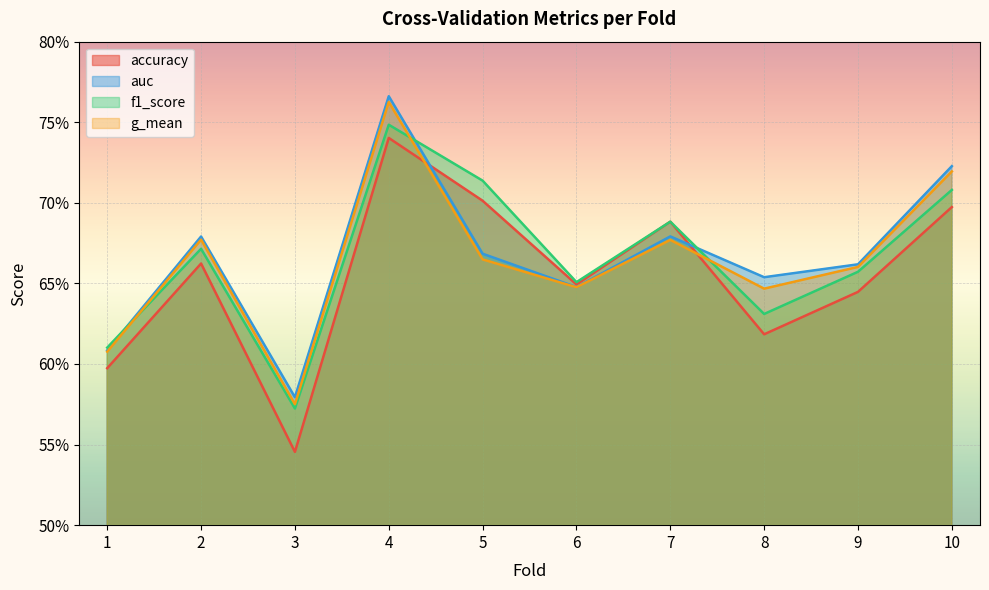

Which series has the widest spread of values?

accuracy